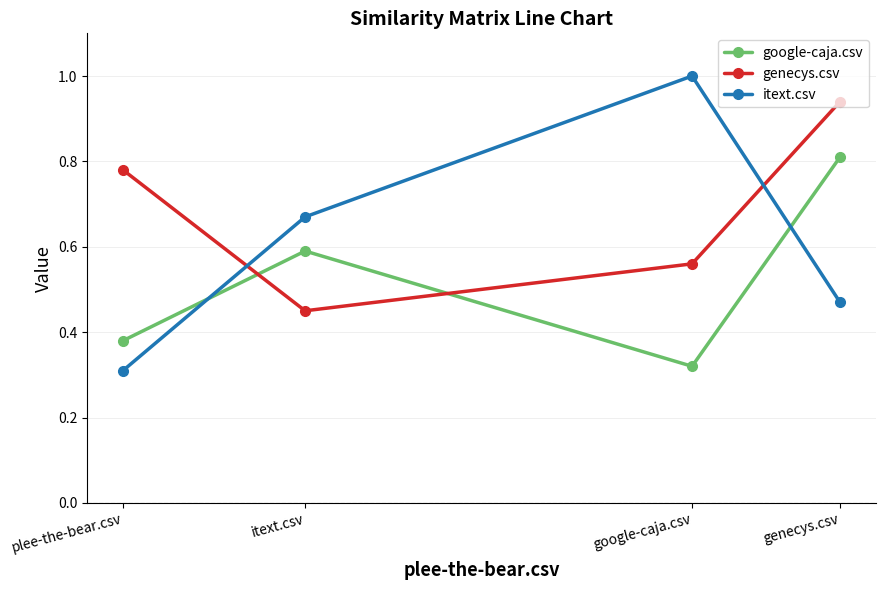

The itext.csv series shows 0.2 at genecys.csv. True or false?

False